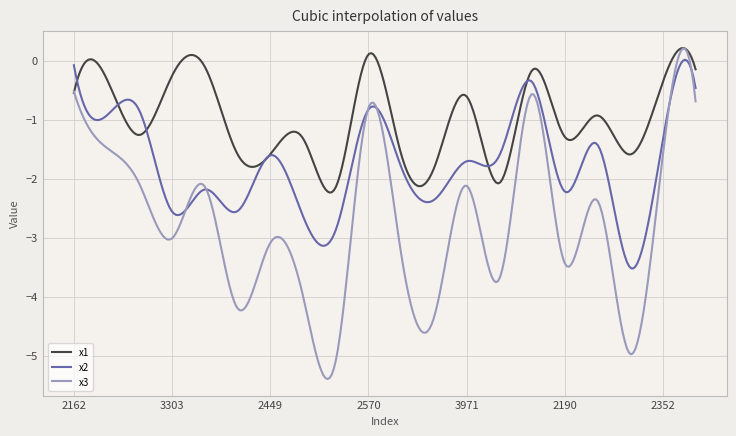

Which series has the widest spread of values?

x3